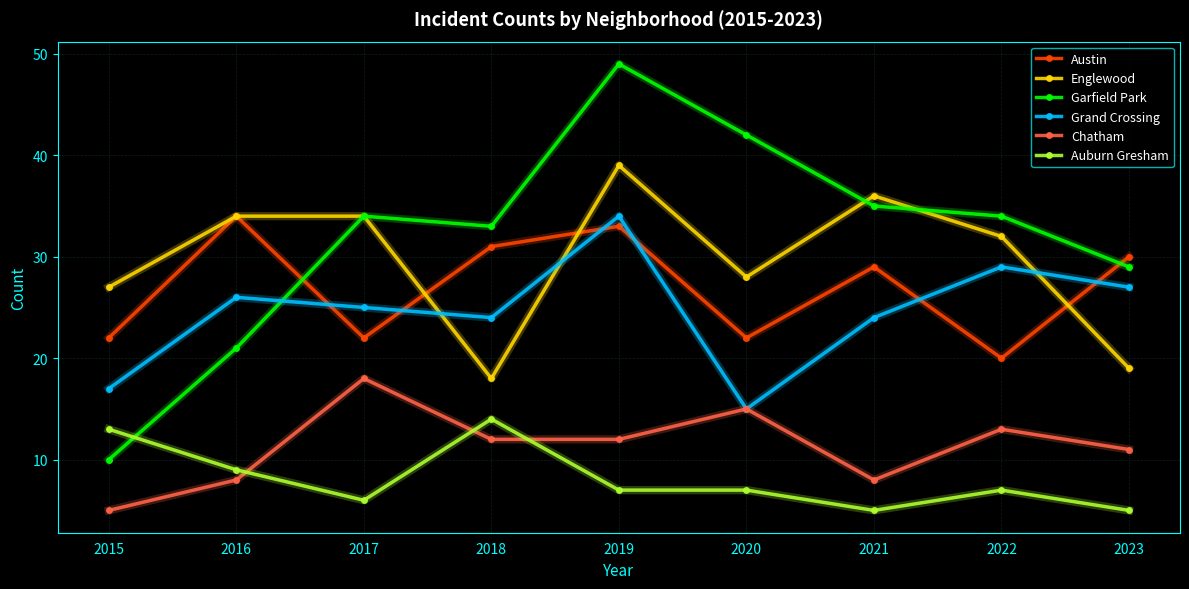

How many data points in Austin are less than 29?

4